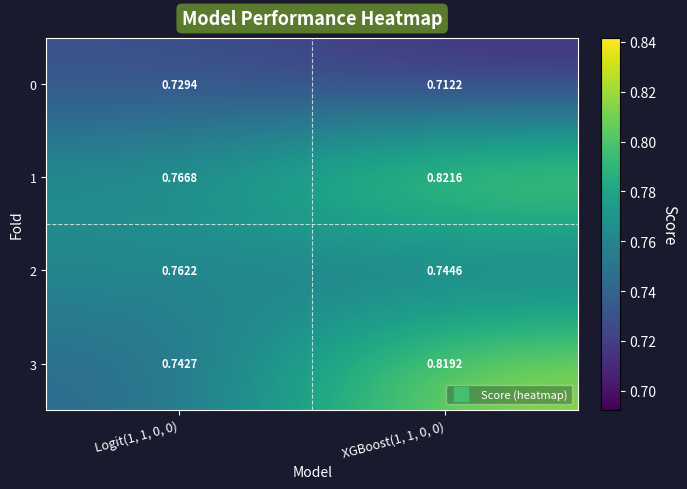

Is the value of 3 at XGBoost(1, 1, 0, 0) greater than the value of 0 at XGBoost(1, 1, 0, 0)?

Yes